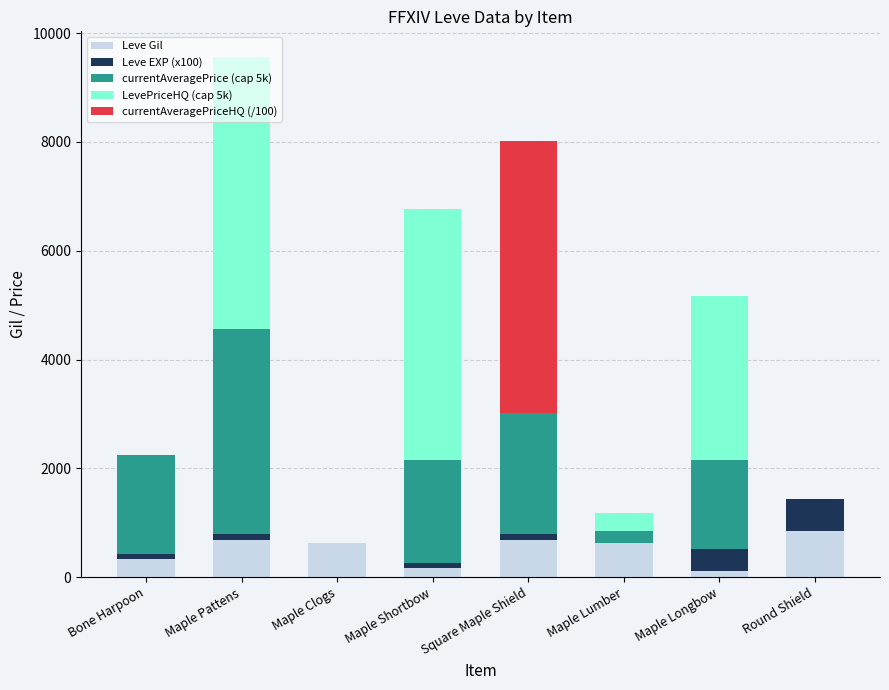

Count the number of data series in this chart.

5